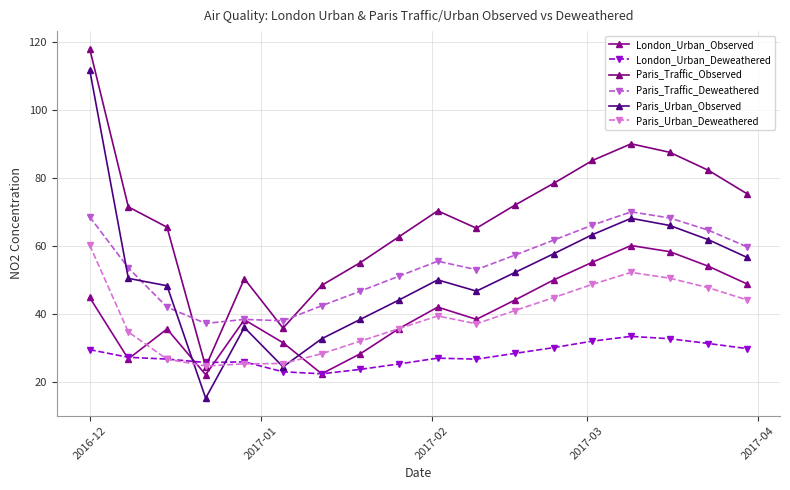

How many data points in London_Urban_Observed are less than 42?

9